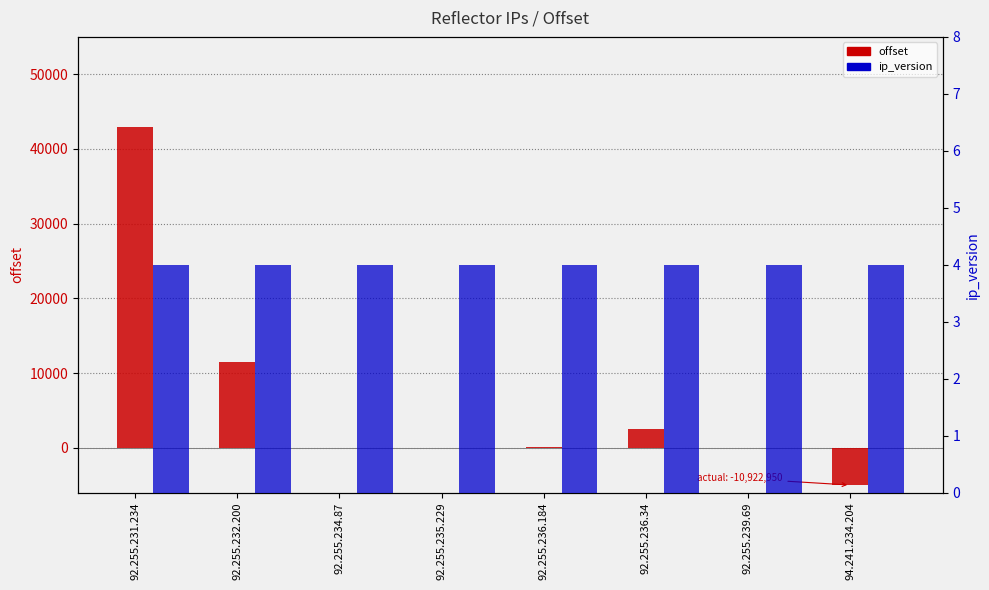

Is the value of ip_version at 92.255.235.229 greater than the value of offset at 94.241.234.204?

Yes